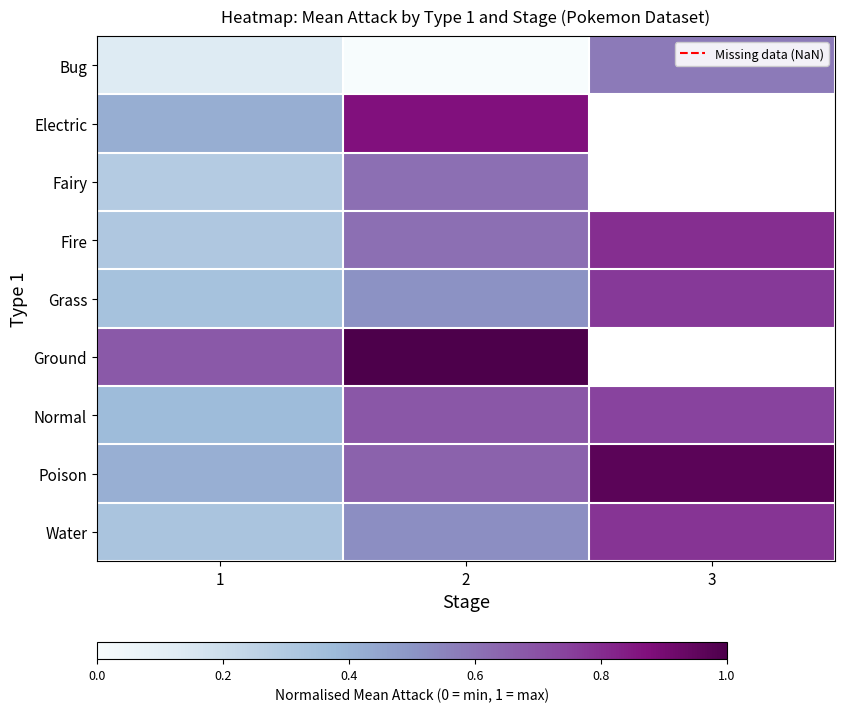

Is it true that Fire equals 1.1 at 3?

False